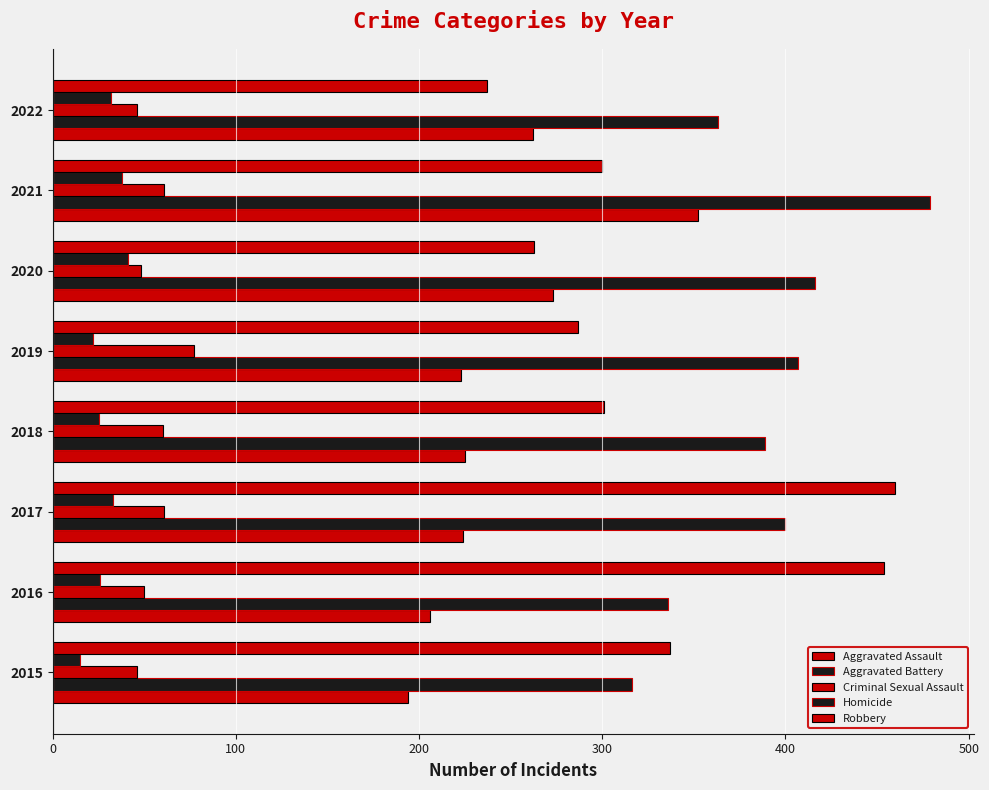

How many categories are shown in the chart?

8